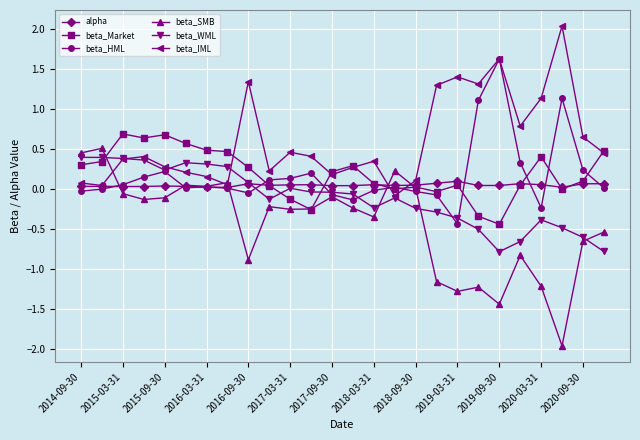

True or false: beta_IML has more than 1 interior local peaks.

True